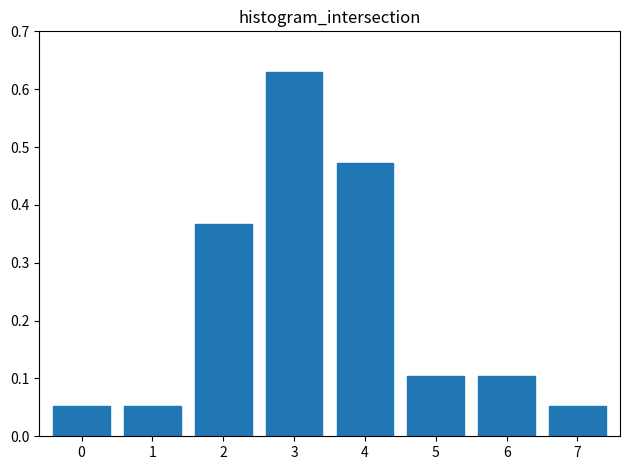

True or false: the data shows 0.1 at 6.

True